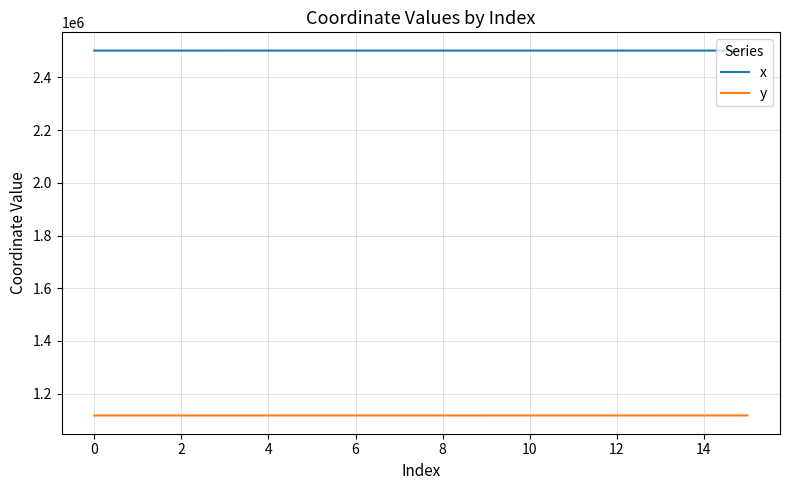

List the series in order of their overall mean, lowest first.

y, x